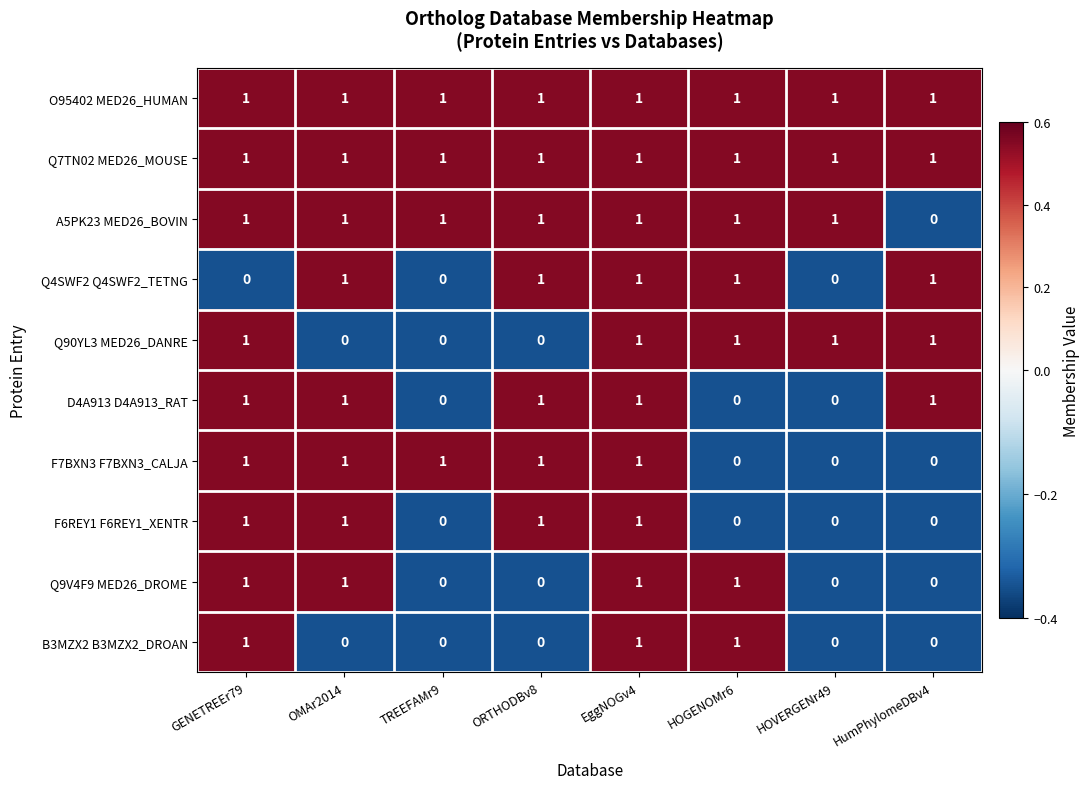

What is the sum of all B3MZX2 B3MZX2_DROAN values?

3